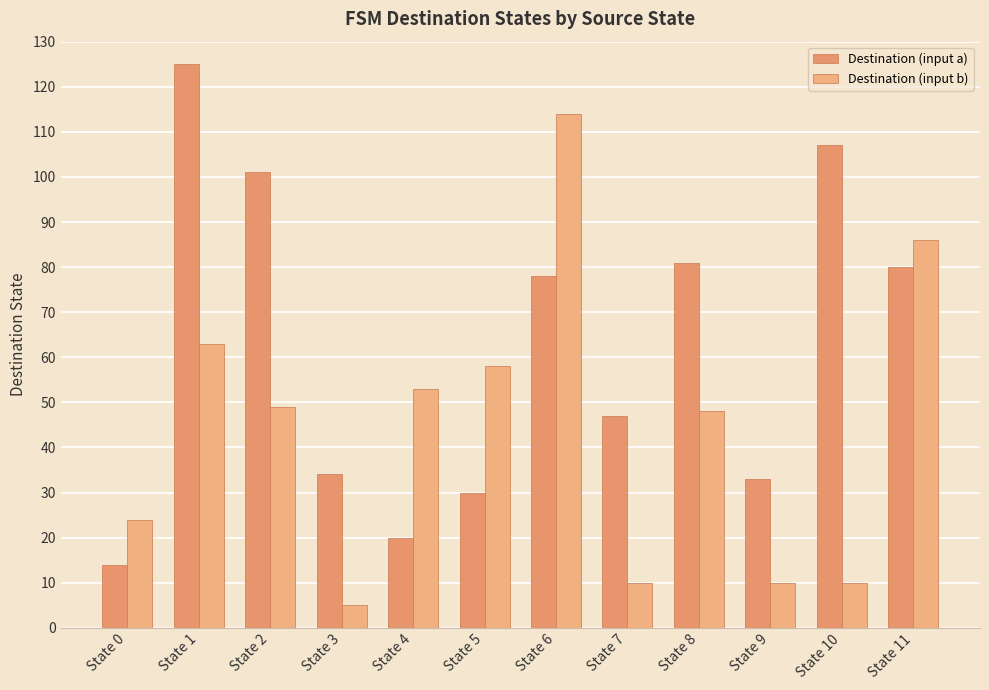

How many groups of bars are there?

12